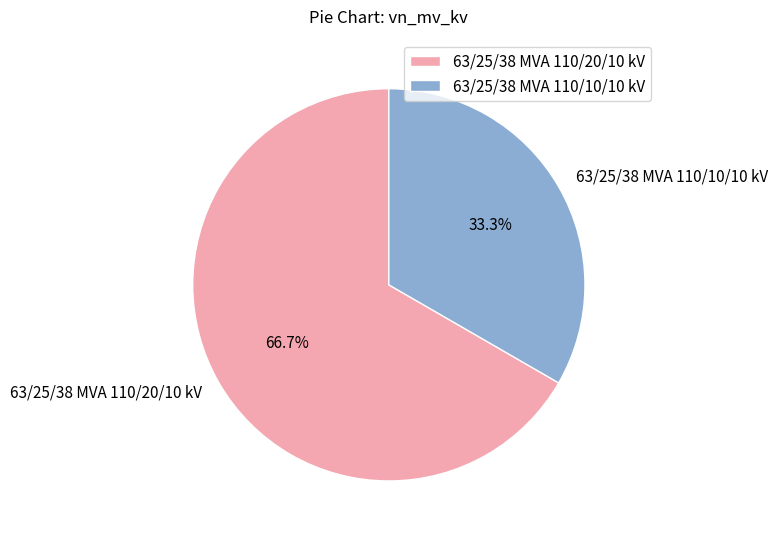

What percentage do 63/25/38 MVA 110/20/10 kV and 63/25/38 MVA 110/10/10 kV together represent?

100.0%